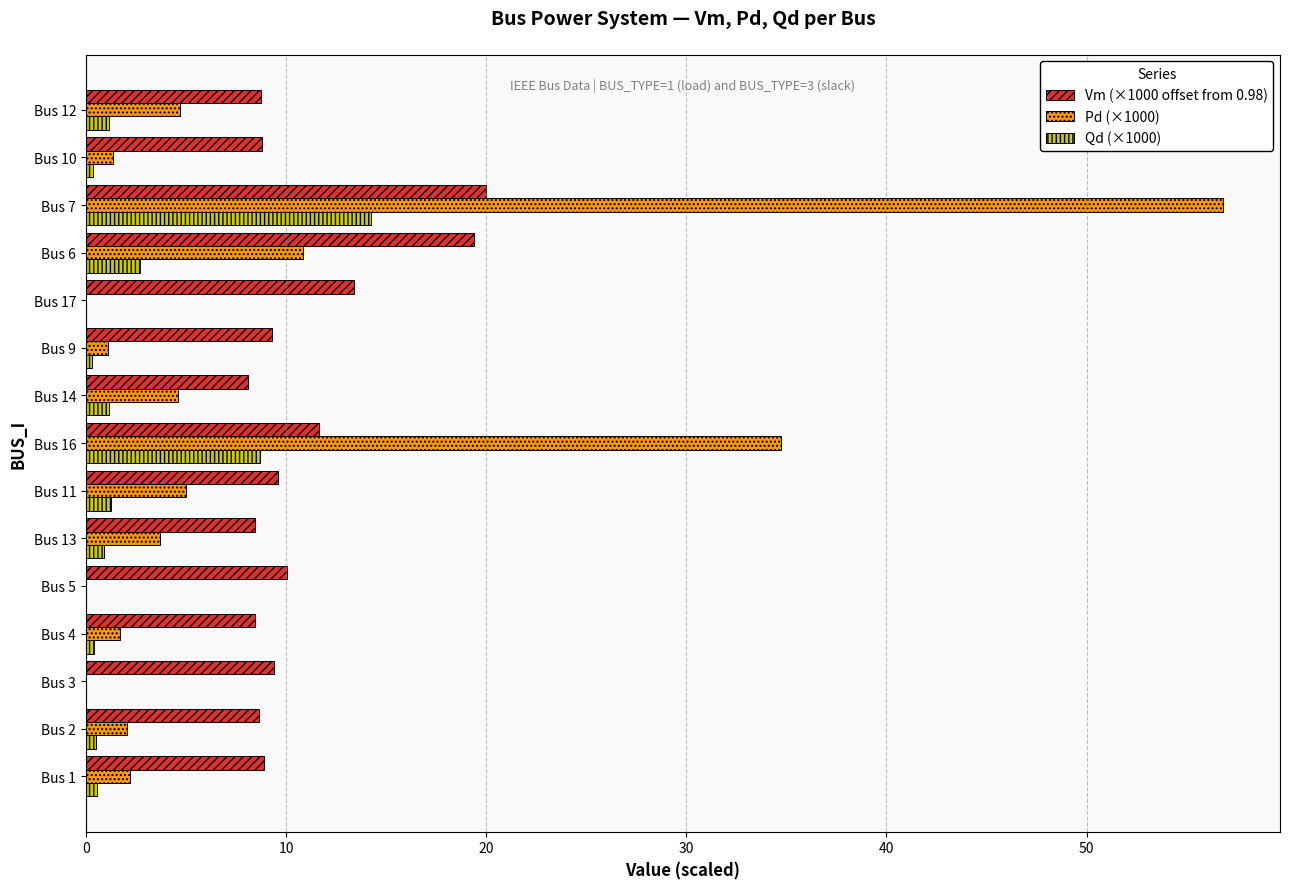

What are all the series names shown in the legend?

Vm (×1000 offset from 0.98), Pd (×1000), Qd (×1000)